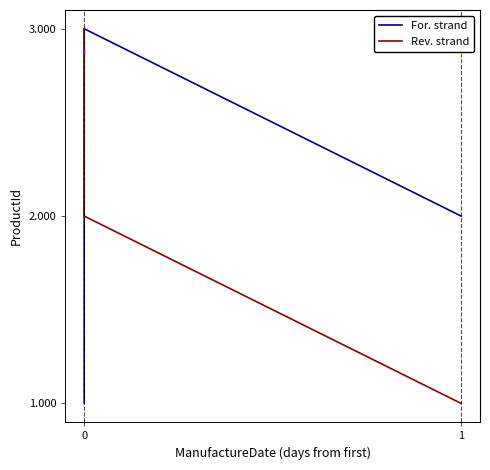

What is the highest value of the Rev. strand series?

3